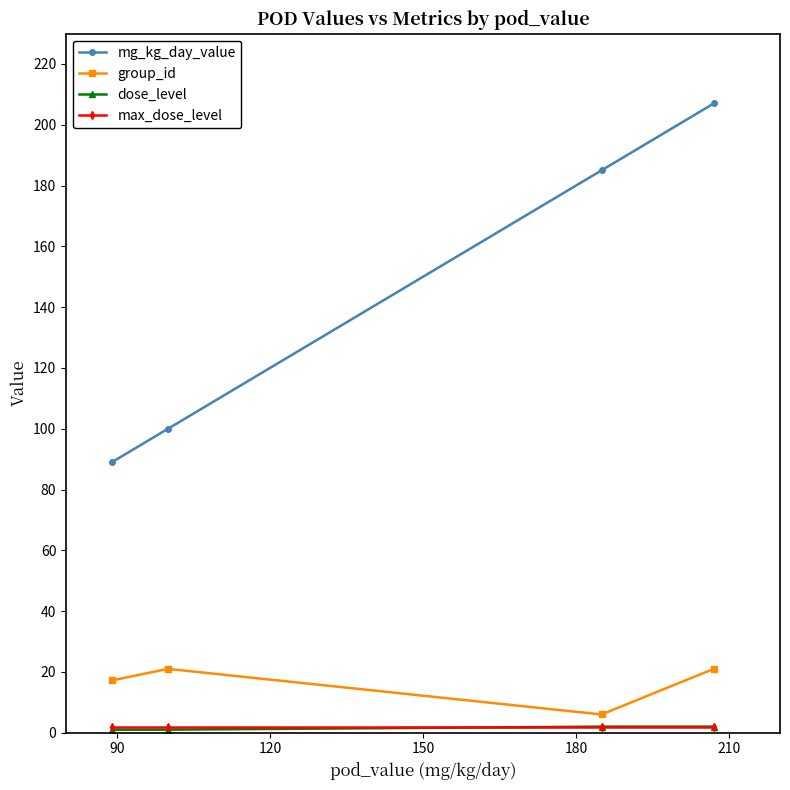

What is the greatest value displayed?

207.0